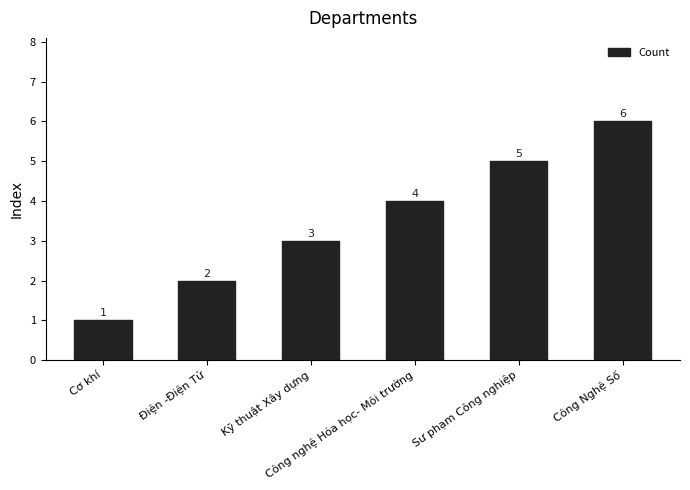

What is the minimum value shown in the chart?

1